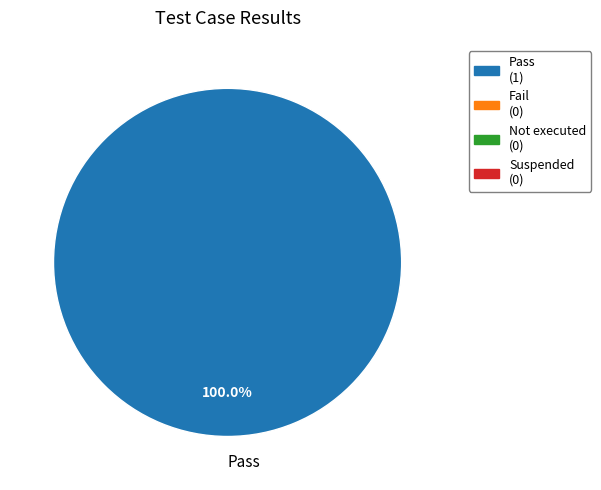

Rank the categories by value from lowest to highest.

Pass